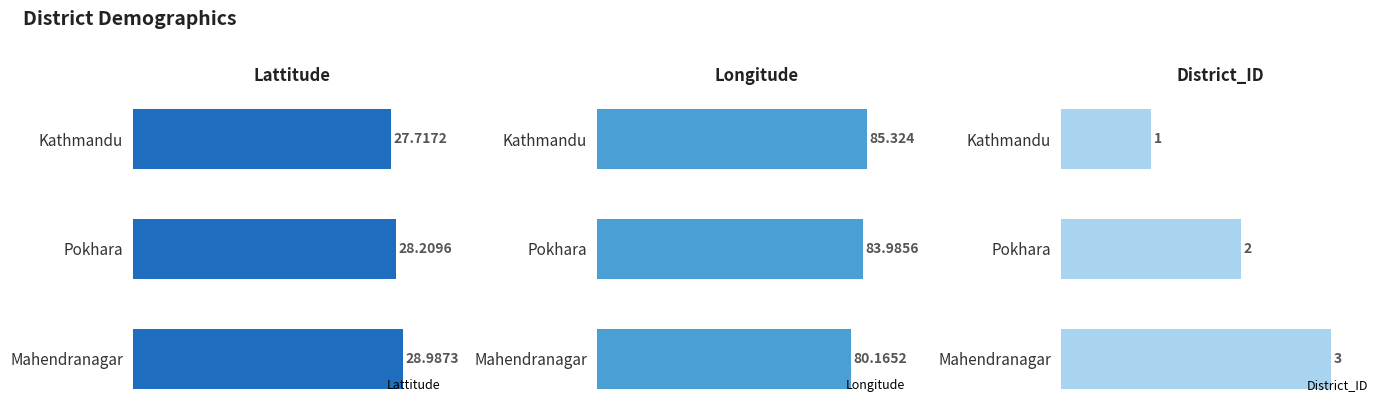

Reading right to left, list all the values displayed in this chart.

Lattitude: 10=29.0	5=28.2	0=27.7
Longitude: 10=80.2	5=84.0	0=85.3
District_ID: 10=3.0	5=2.0	0=1.0